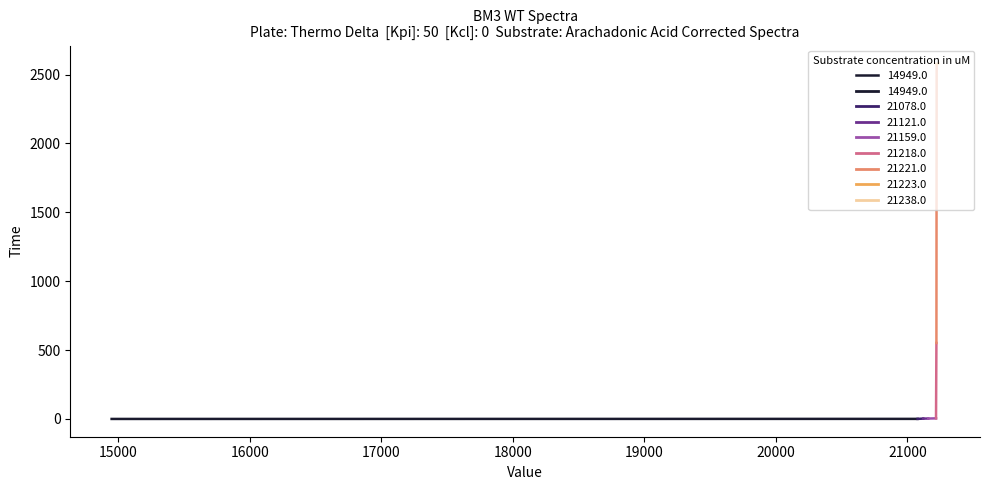

True or false: the data shows 2575.7 at 21223.0.

True